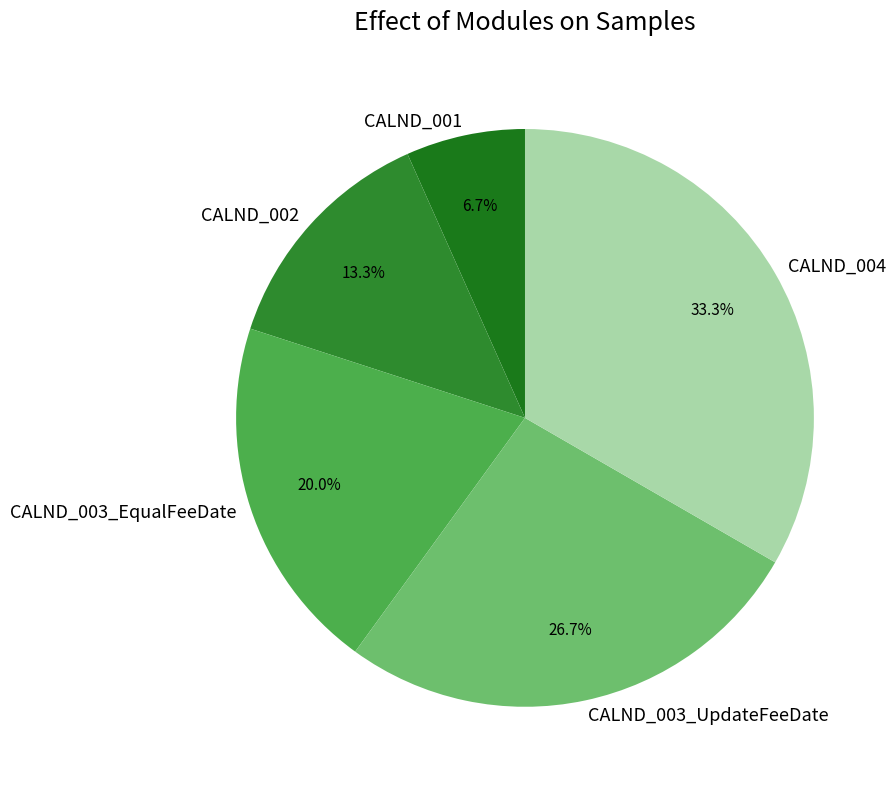

To the nearest percent, what percentage of the pie is CALND_003_EqualFeeDate?

20%